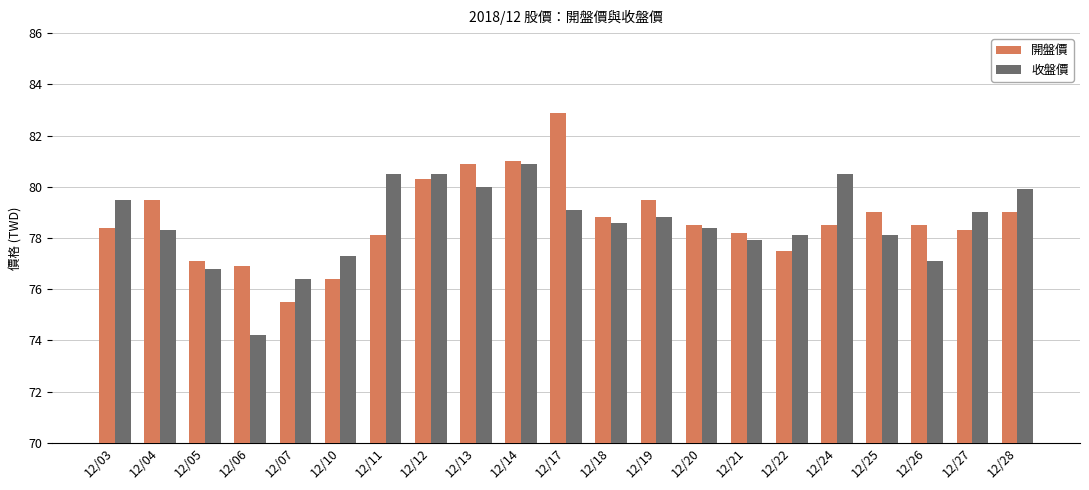

What is the difference between the maximum and minimum values in the 收盤價 series?

6.7